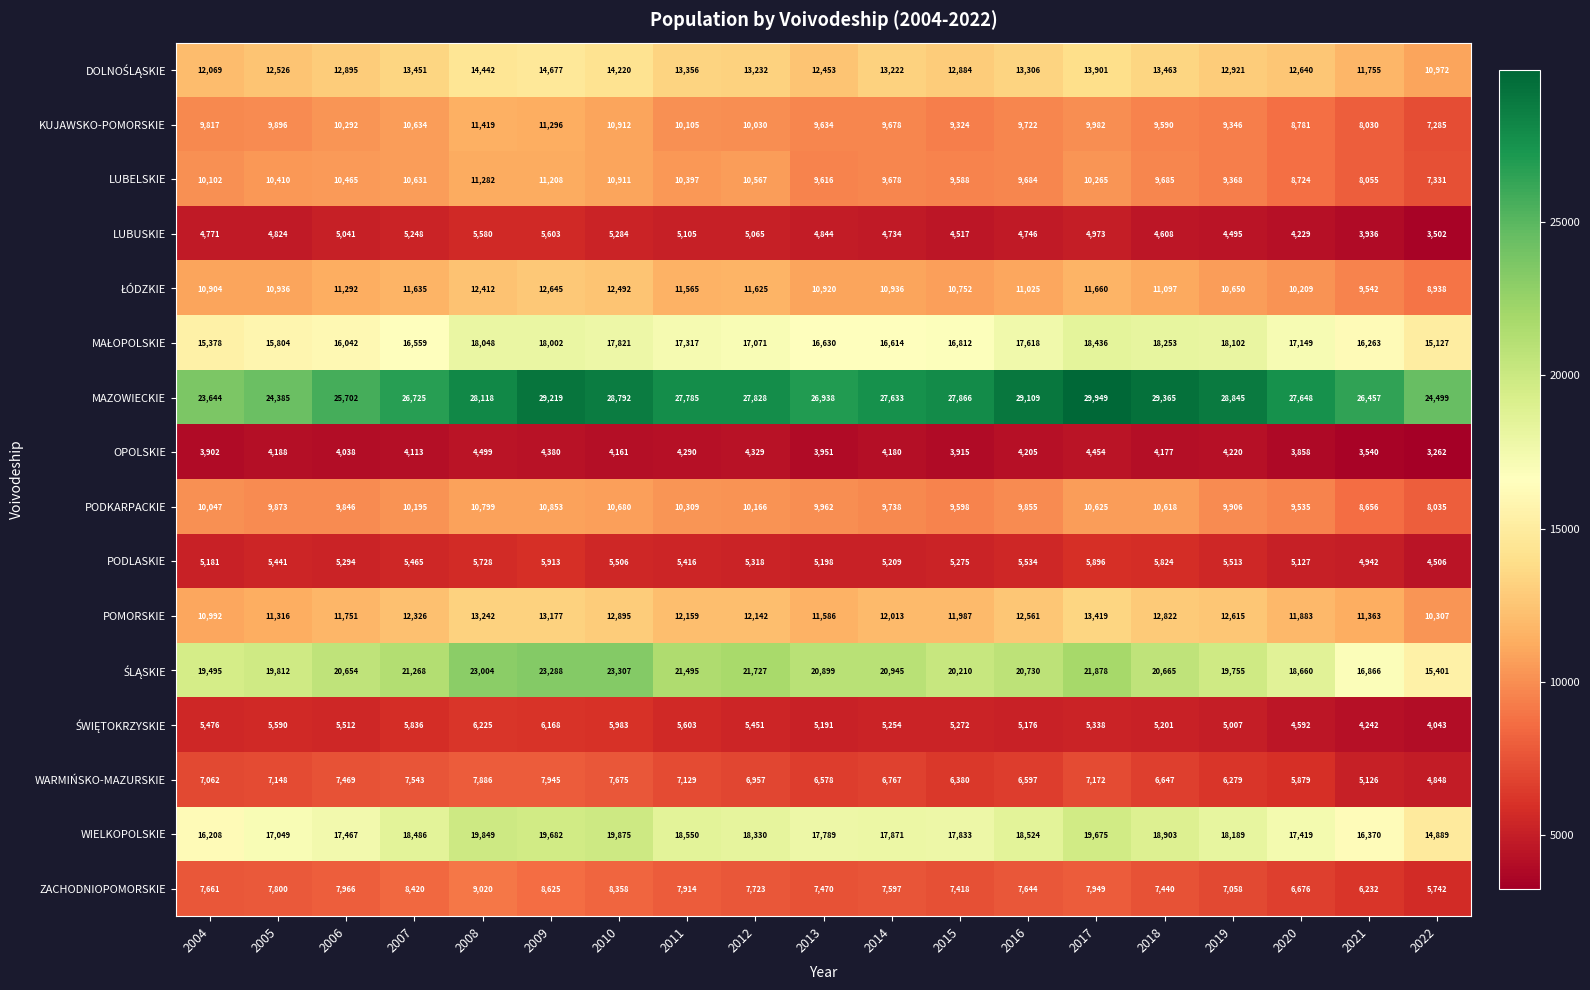

What is the spread (max minus min) of values at 2022?

21237